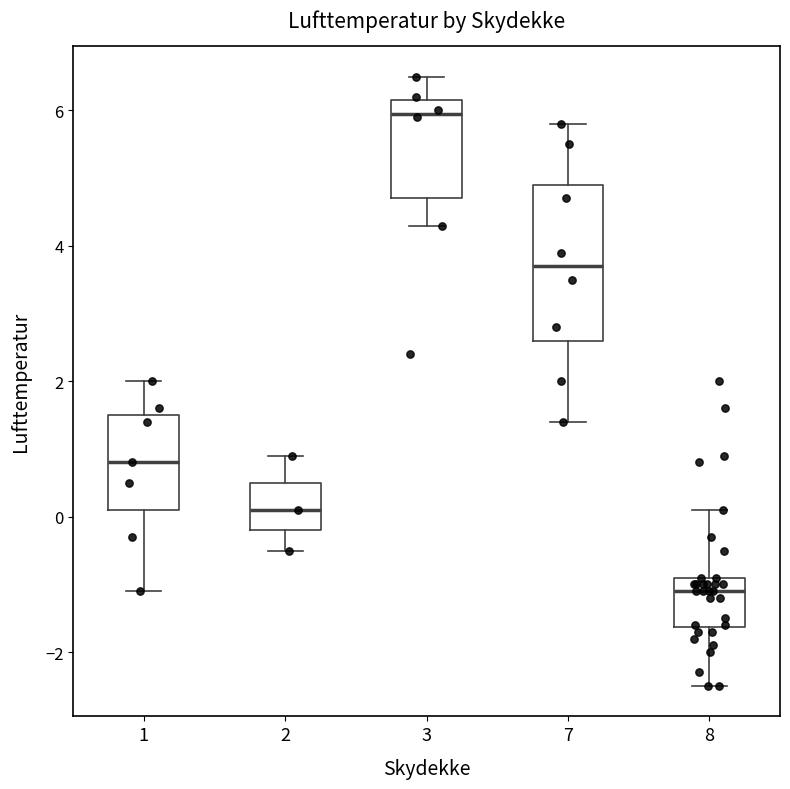

Reading left to right, transcribe this box plot: for each box, give where its median line is, the range the box spans, and where its two whiskers end, as read against the y-axis. The values are not printed on the chart, so give them approximately, as read against the axis.

1: median 0.8, box 0.2 to 1.6, whiskers -1.0 to 2.0
2: median 0.2, box -0.2 to 0.6, whiskers -0.4 to 1.0
3: median 6.0, box 4.8 to 6.2, whiskers 4.4 to 6.6
7: median 3.8, box 2.6 to 5.0, whiskers 1.4 to 5.8
8: median -1.0, box -1.6 to -0.8, whiskers -2.4 to 0.2